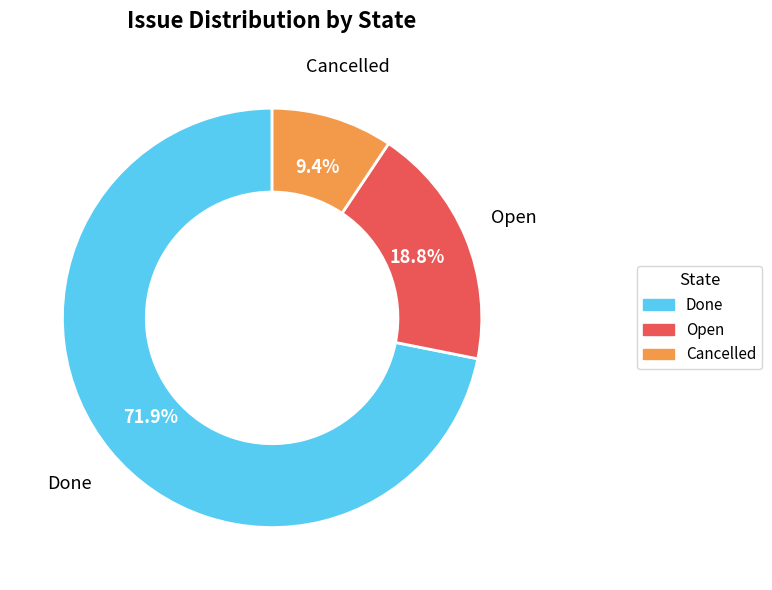

Count the number of slices in the pie.

3